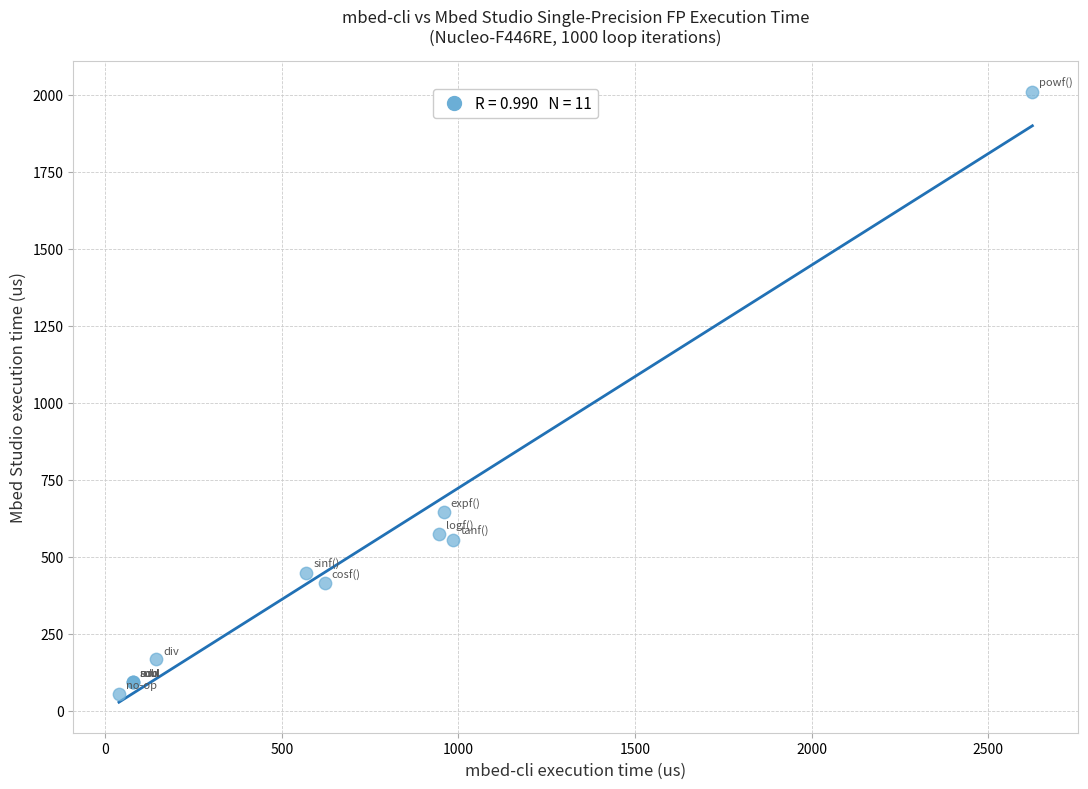

What Y value in the scatter plot is closest to 1032?

645.0